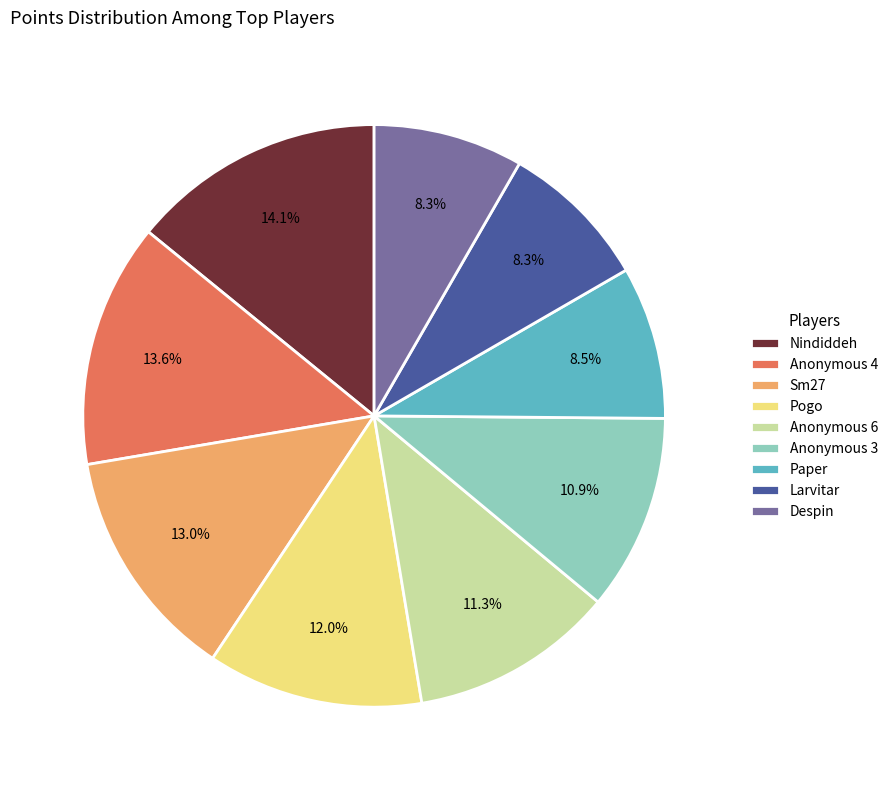

Does Nindiddeh account for over 50% of the chart?

No